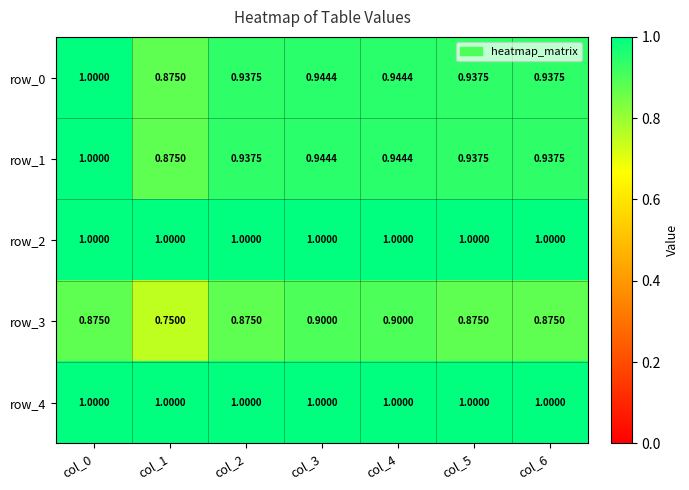

Which category has the highest value in the row_0 series?

col_0